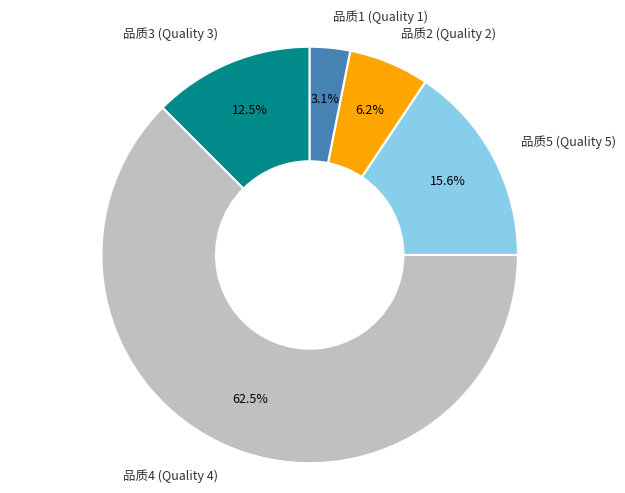

Is there any slice that represents more than half of the pie?

Yes